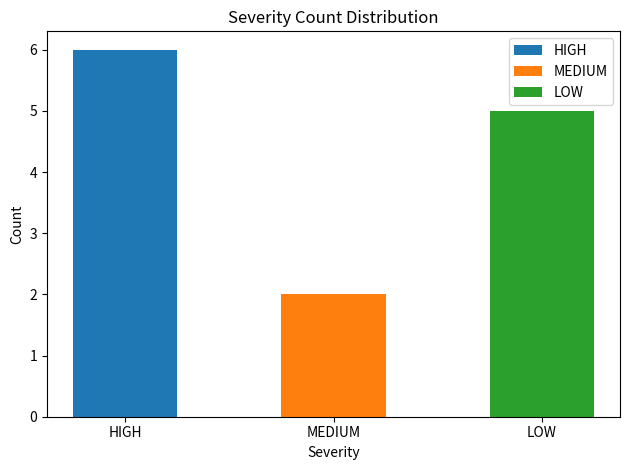

What is the label of the 1st bar from the right?

LOW